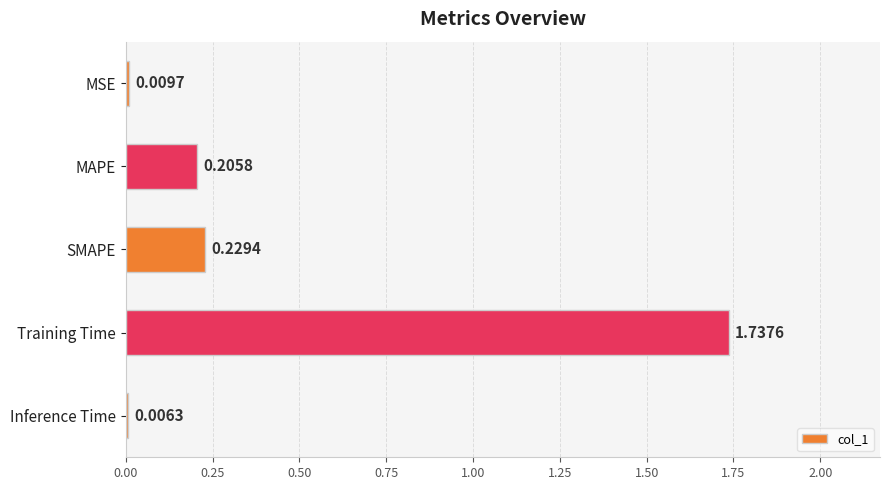

What is the sum of the values at SMAPE and MAPE?

0.4